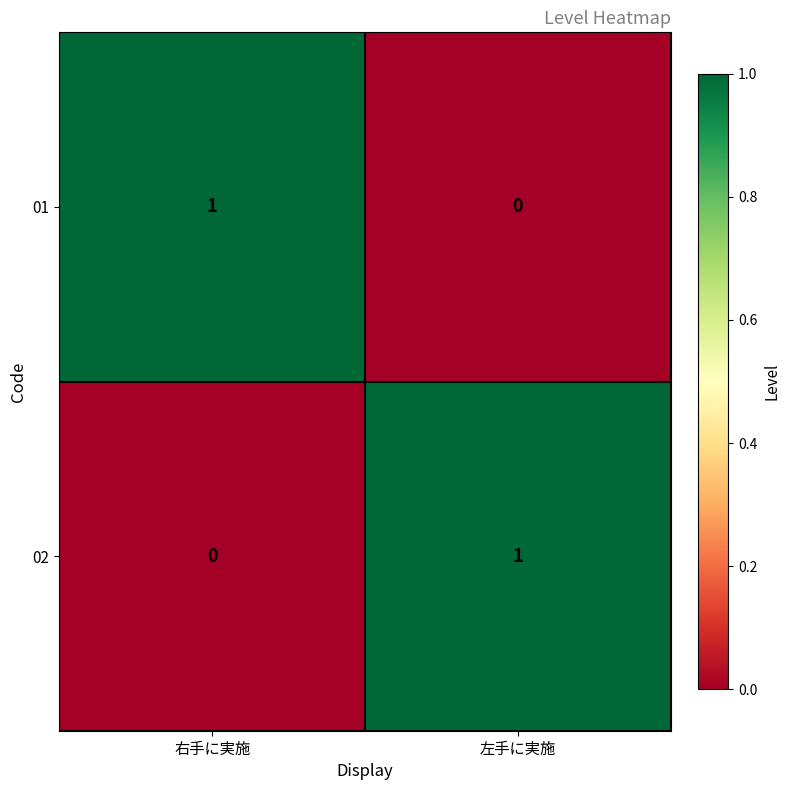

Reading left to right, list all the values displayed in this chart.

01: 右手に実施=1	左手に実施=0
02: 右手に実施=0	左手に実施=1